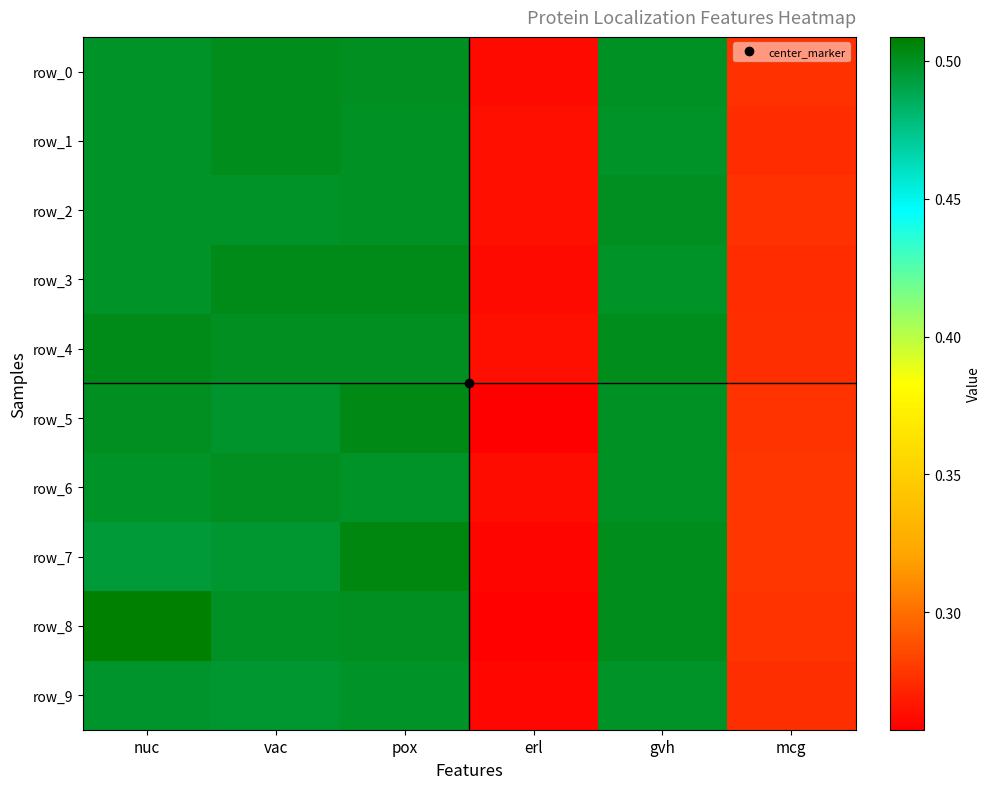

Rank the series by their maximum value, from lowest to highest.

row_9, row_6, row_2, row_1, row_0, row_4, row_3, row_5, row_7, row_8